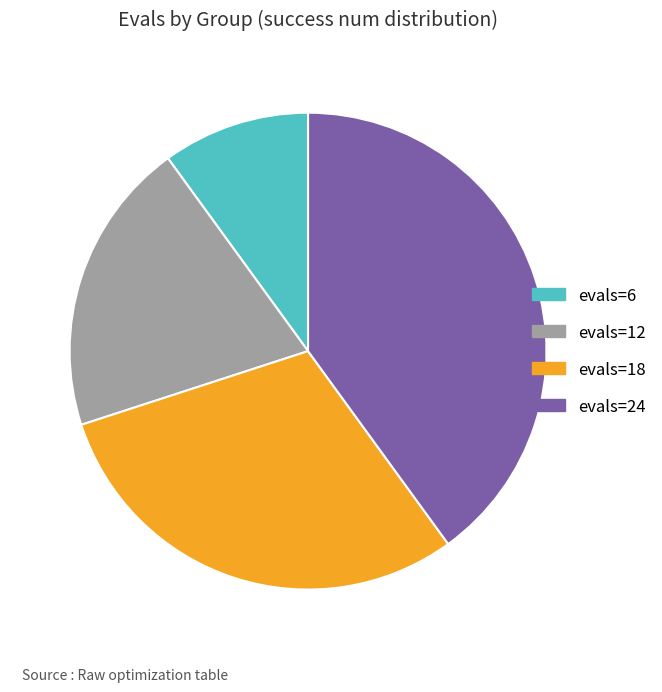

Rank the categories by value from highest to lowest.

evals=24, evals=18, evals=12, evals=6